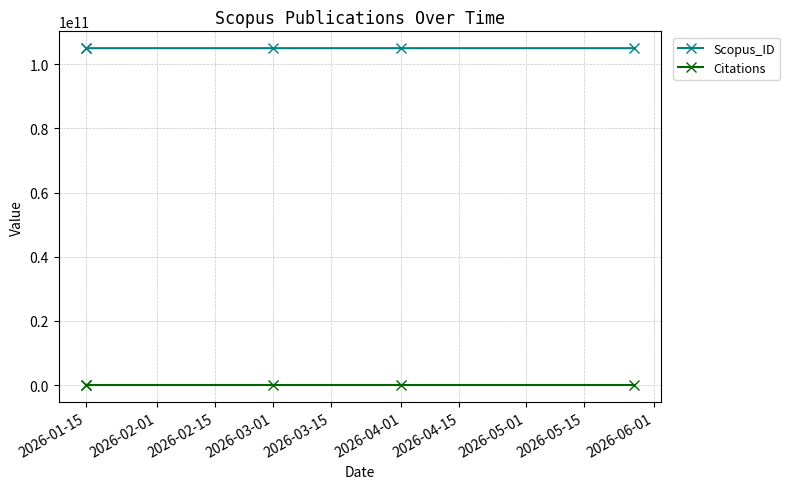

True or false: Citations and Scopus_ID cross at least once.

False